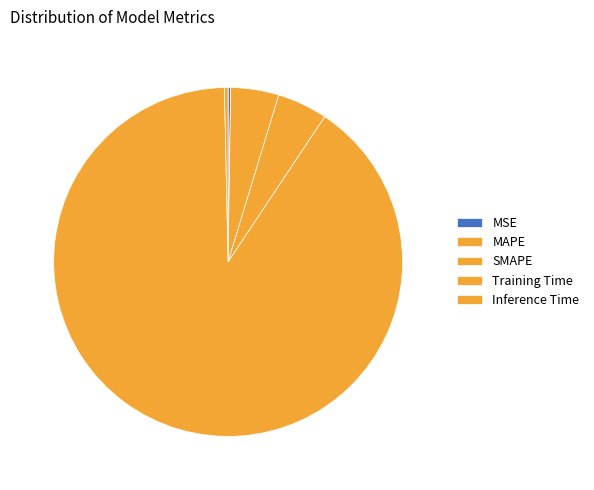

Combined, do SMAPE and Training Time account for over 50%?

Yes